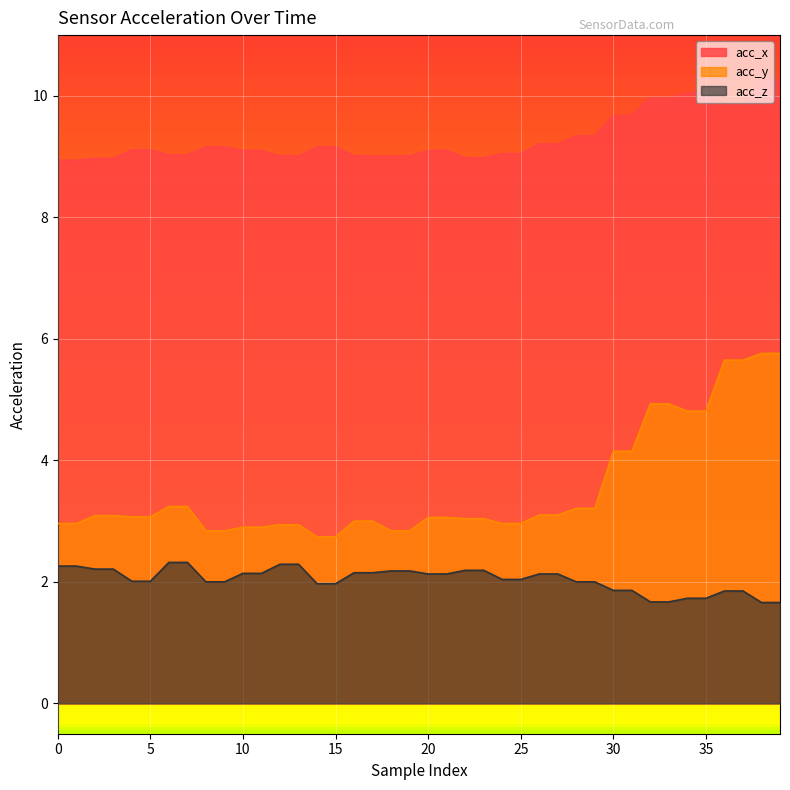

The value of acc_z at 30 is 3.1. True or false?

False